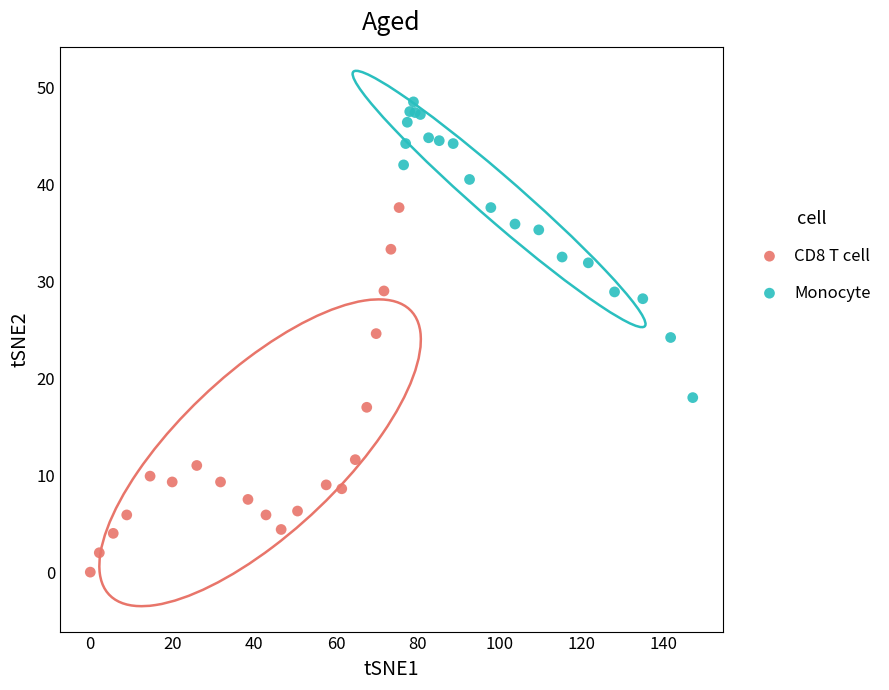

Which series reaches the maximum Y coordinate?

Monocyte